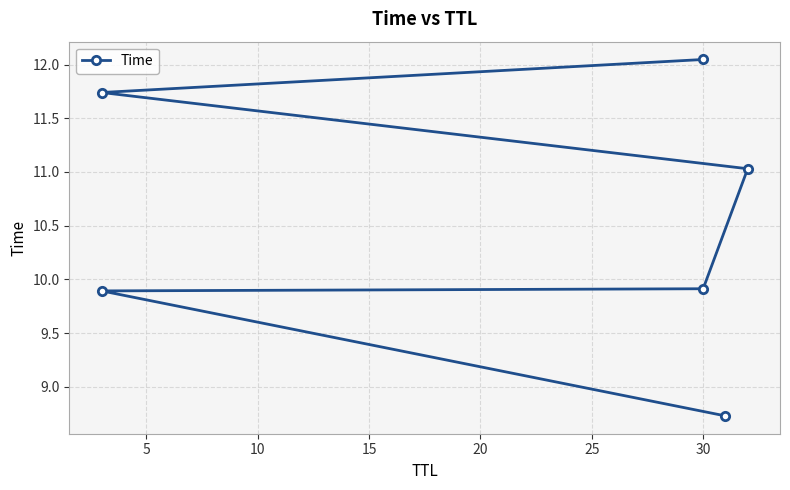

What is the maximum value shown in the chart?

12.0